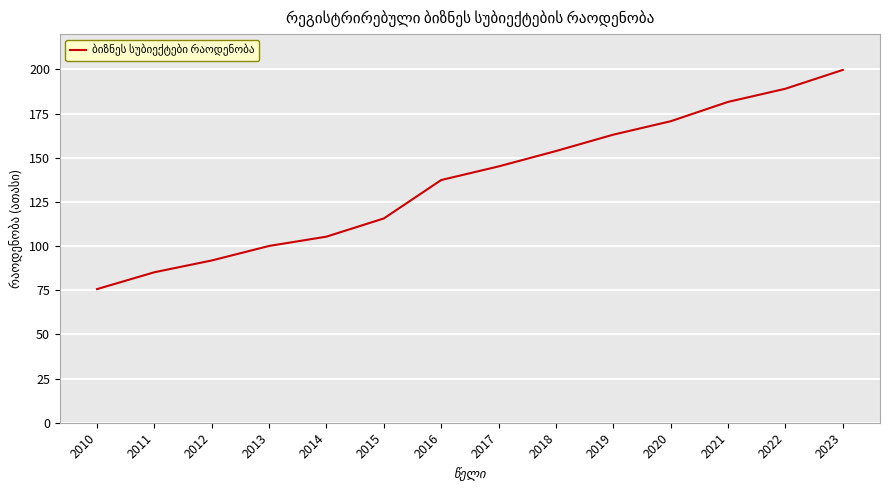

What is the difference between the second highest and second lowest values?

103.9